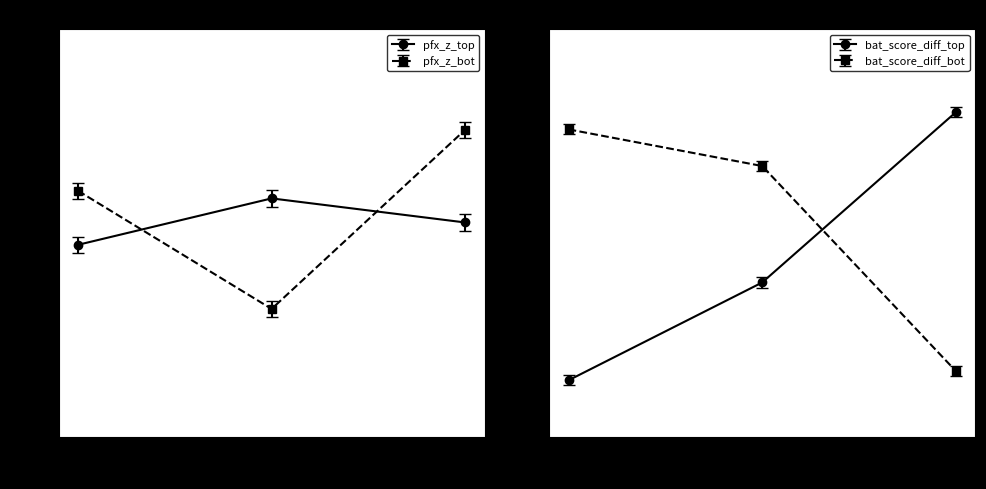

How many lines are shown in the chart?

4